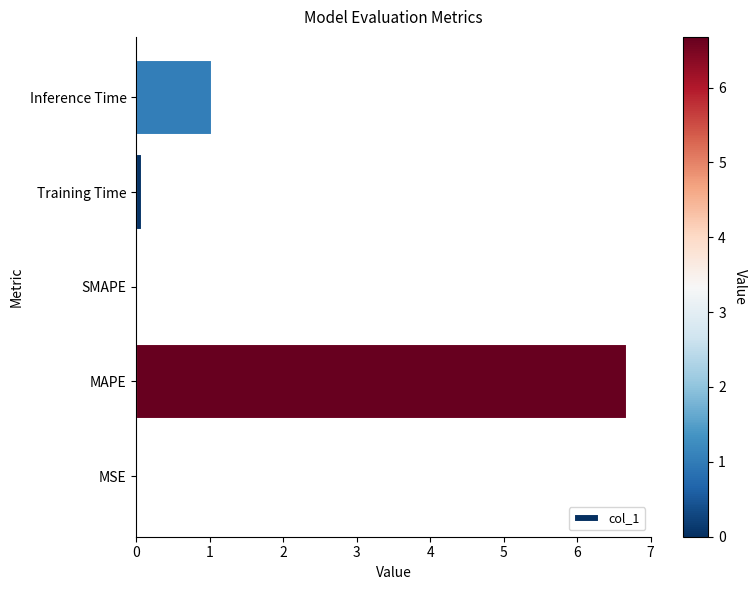

What is the maximum value shown in the chart?

6.7